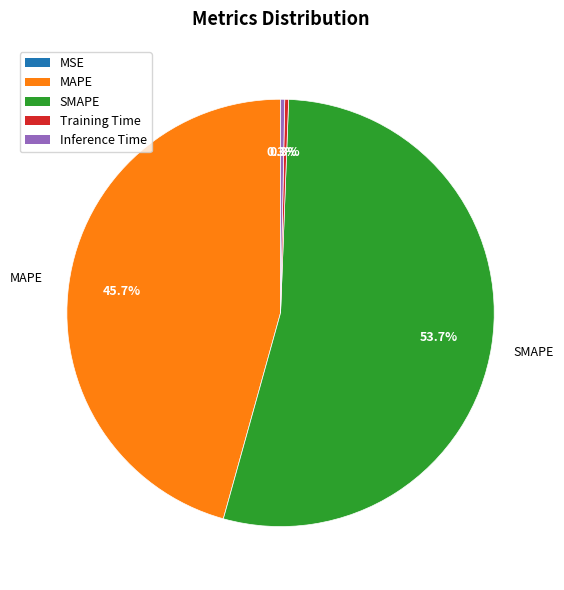

Which slice represents more than half of the pie?

SMAPE